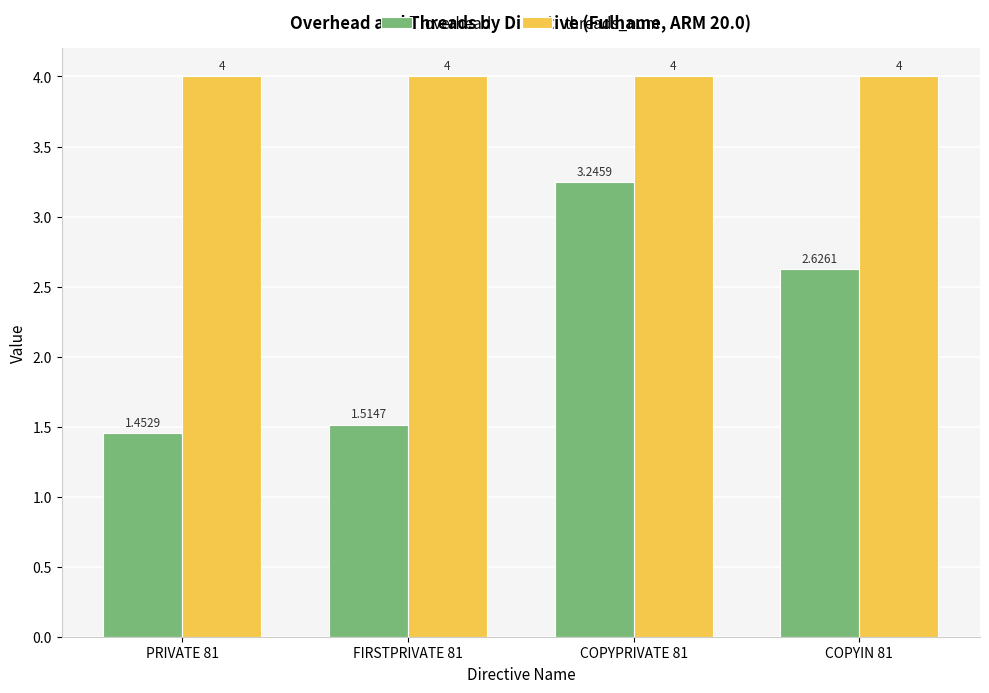

Which series has the largest total across all categories?

threads_num